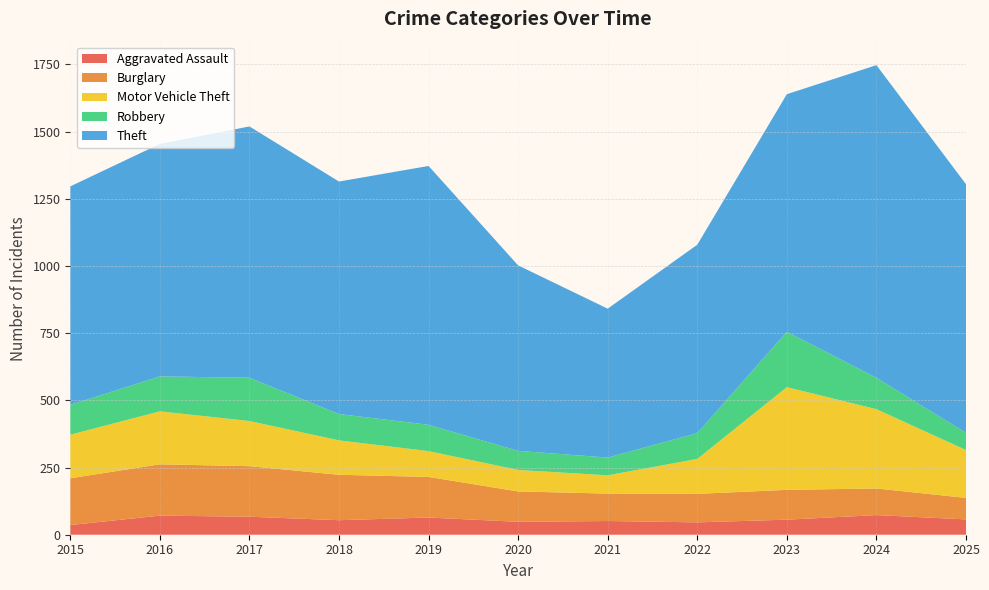

Reading left to right, list all the values displayed in this chart.

Aggravated Assault: 2015=36	2016=71	2017=67	2018=54	2019=64	2020=48	2021=51	2022=46	2023=56	2024=73	2025=57
Burglary: 2015=174	2016=191	2017=188	2018=169	2019=151	2020=113	2021=102	2022=106	2023=111	2024=99	2025=80
Motor Vehicle Theft: 2015=162	2016=197	2017=168	2018=128	2019=96	2020=80	2021=68	2022=130	2023=382	2024=295	2025=178
Robbery: 2015=111	2016=130	2017=161	2018=98	2019=98	2020=71	2021=66	2022=96	2023=206	2024=117	2025=64
Theft: 2015=813	2016=865	2017=935	2018=865	2019=963	2020=690	2021=554	2022=701	2023=884	2024=1163	2025=925